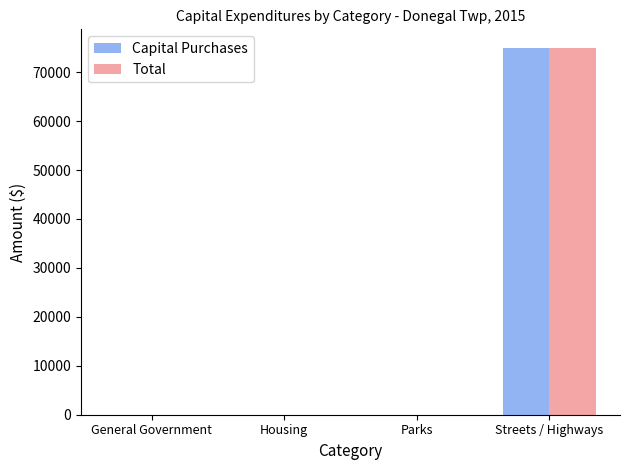

What is the average value of the Capital Purchases series?

18748